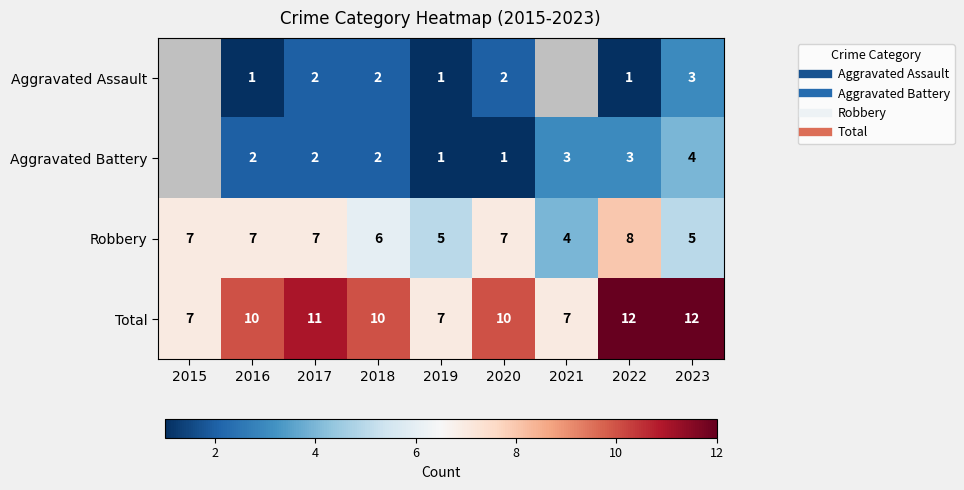

At which label does Total reach its minimum?

2015